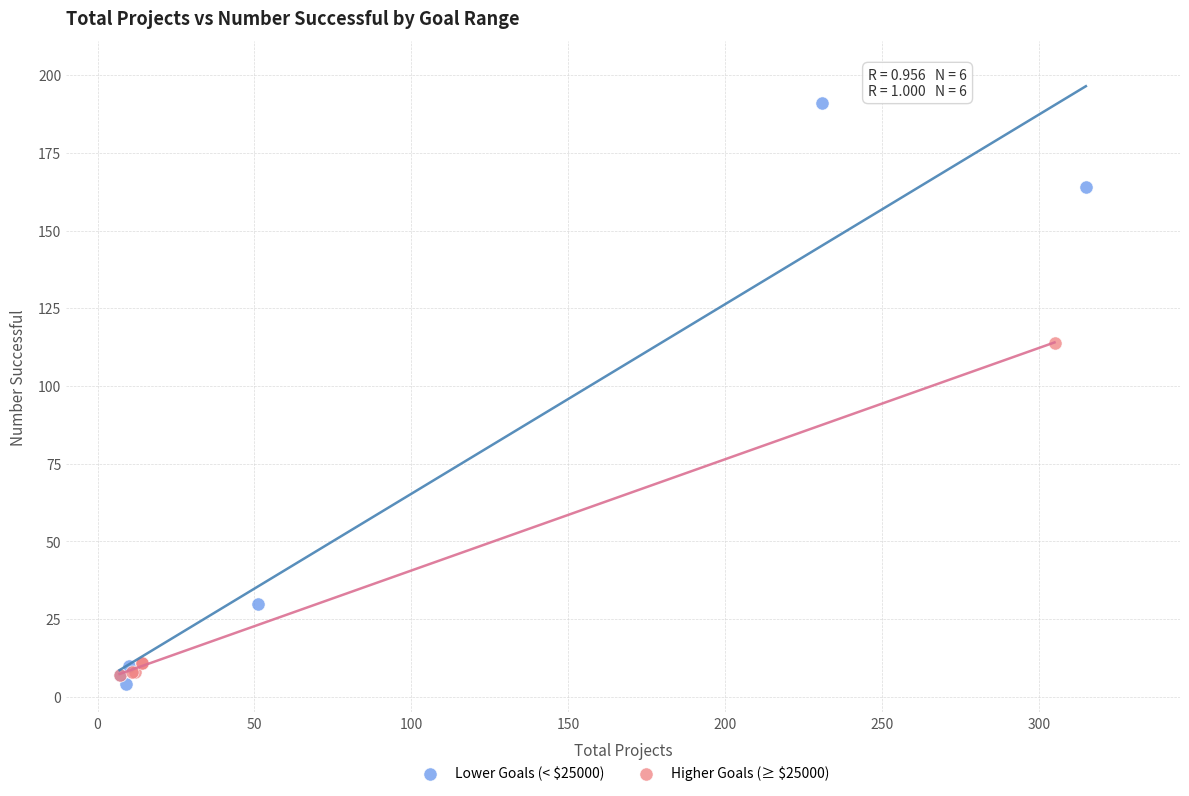

What are all the series names shown in the legend?

Lower Goals (< $25000), Higher Goals (≥ $25000)